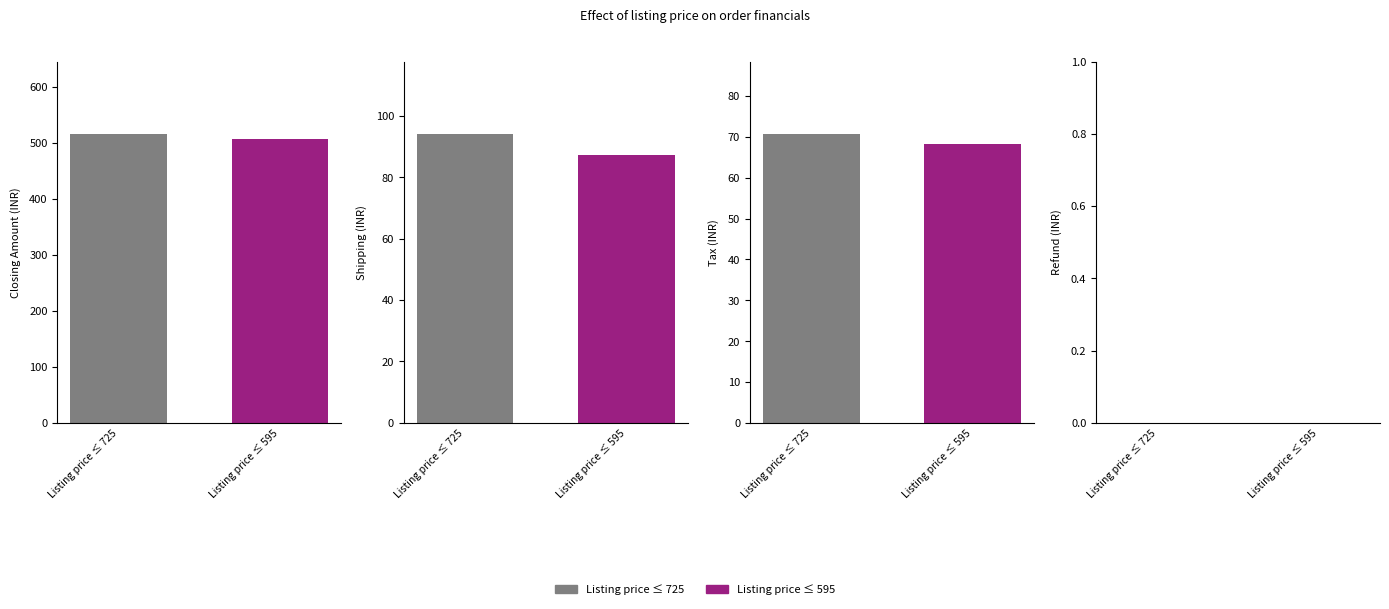

Does the chart contain any negative values?

No